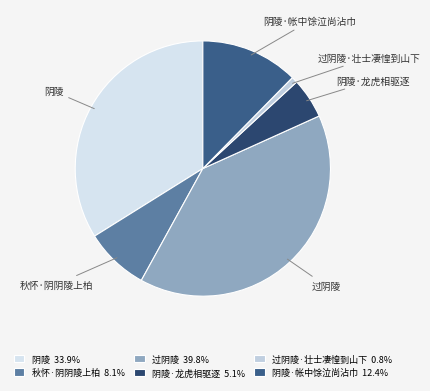

Does 阴陵·帐中馀泣尚沾巾 account for over 50% of the chart?

No